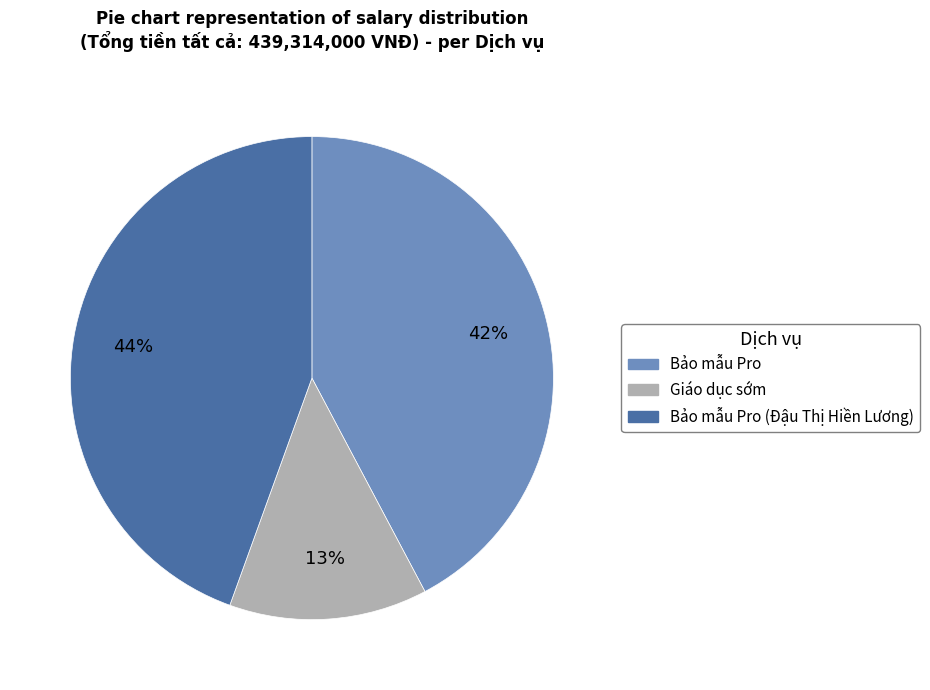

Is there a majority slice in this chart?

No